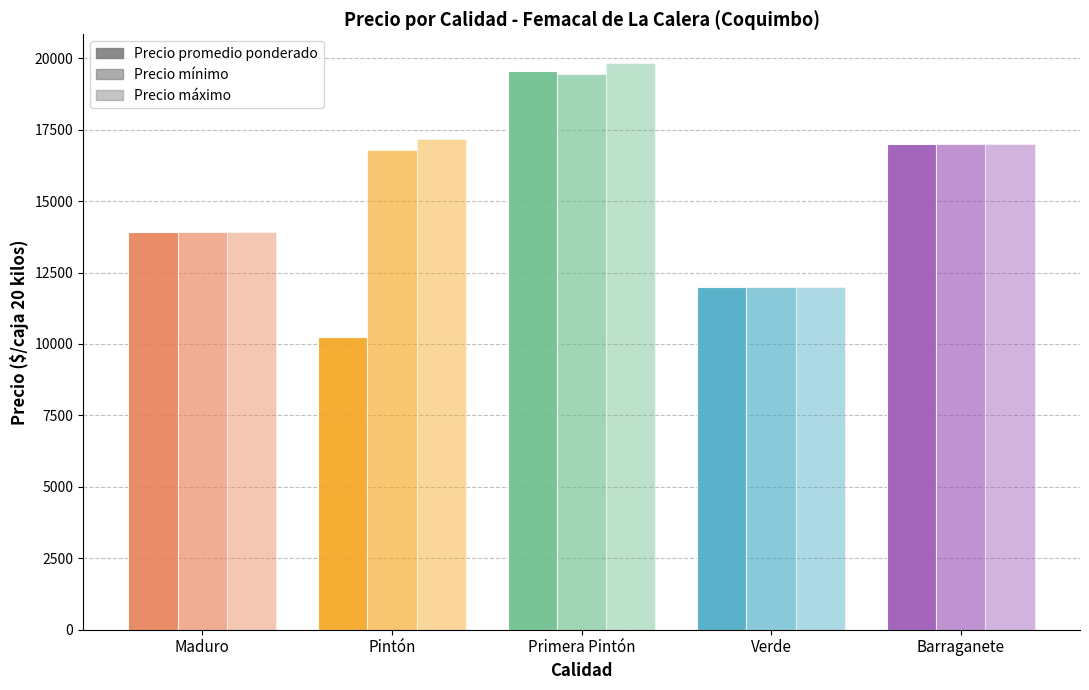

How many bars are there in each group?

3